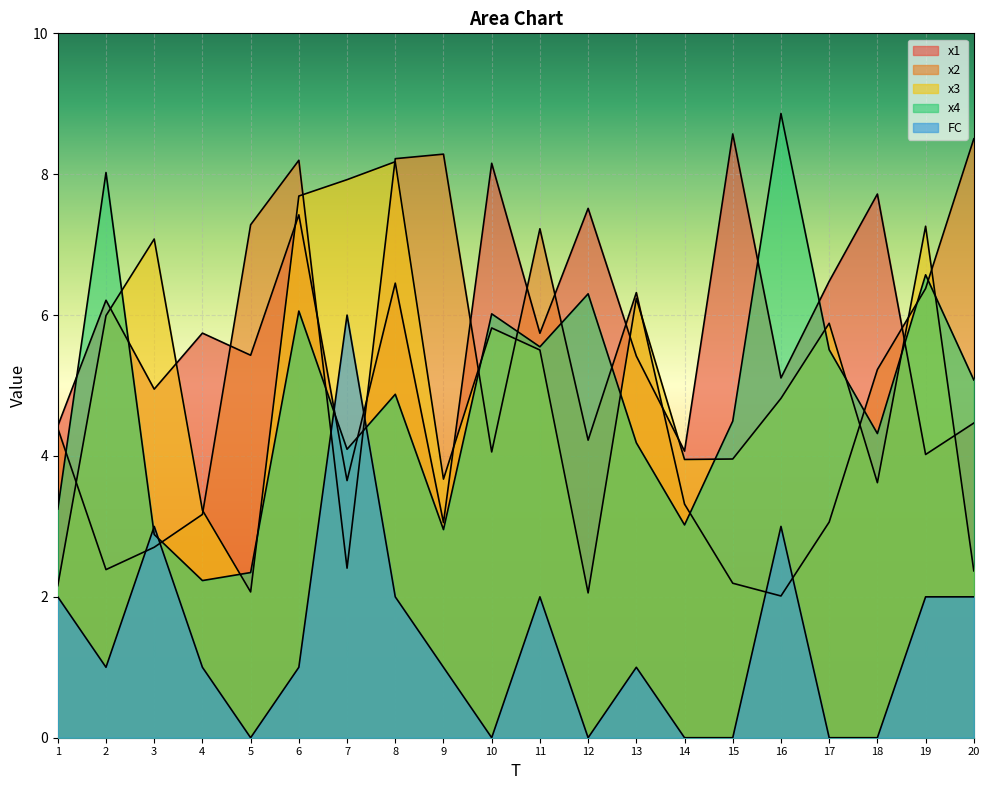

Between 1 and 9, which is larger?

1